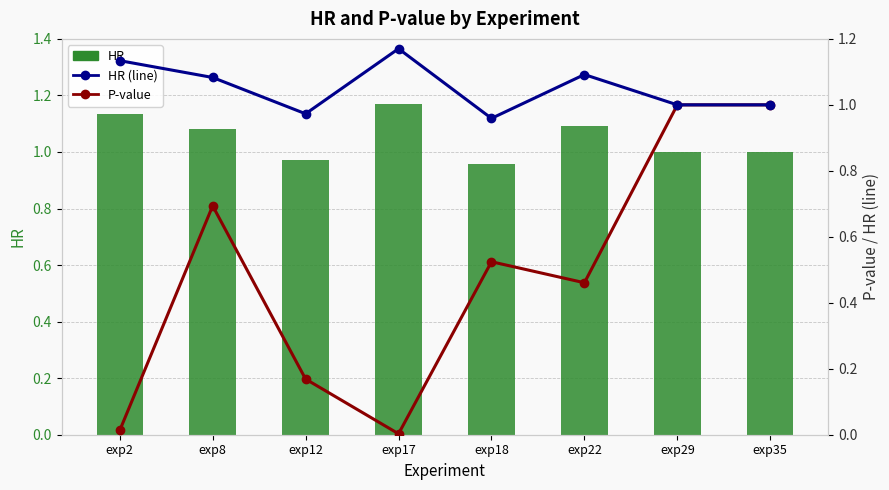

How many data points does each series have?

8